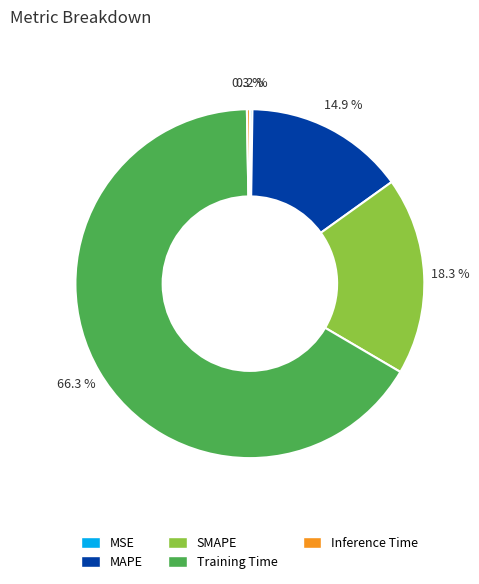

Is it true that MAPE is 24% of the pie?

False